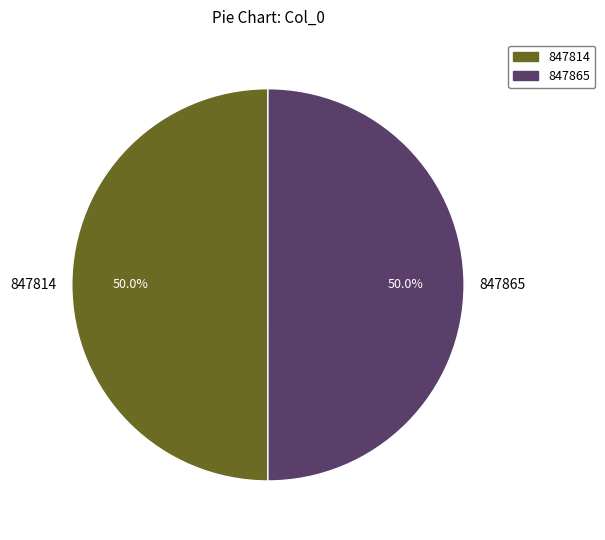

How many slices are in this pie chart?

2